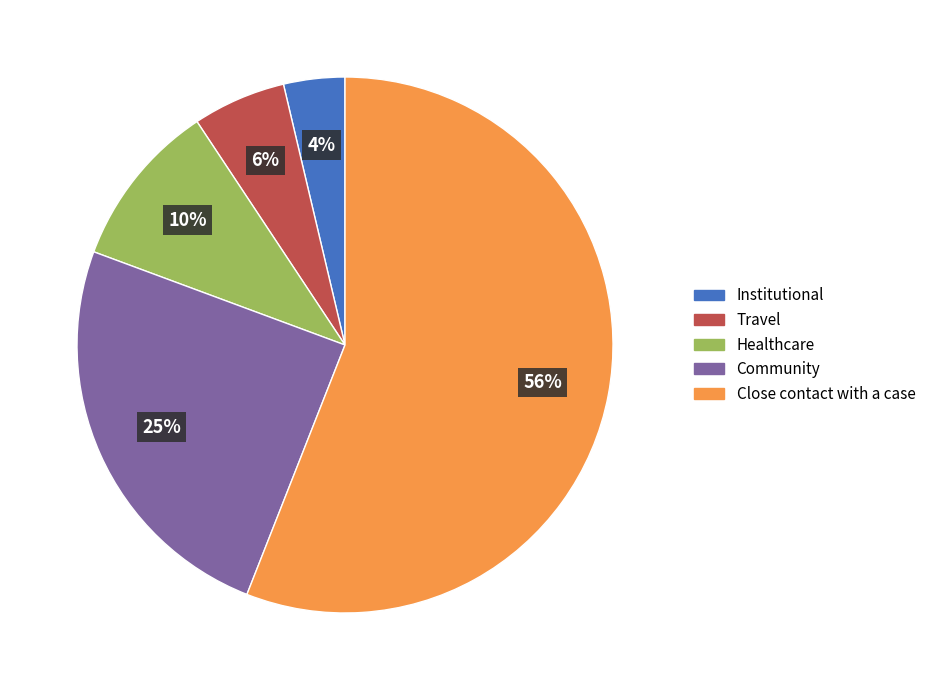

True or false: Healthcare accounts for 23% of the total.

False